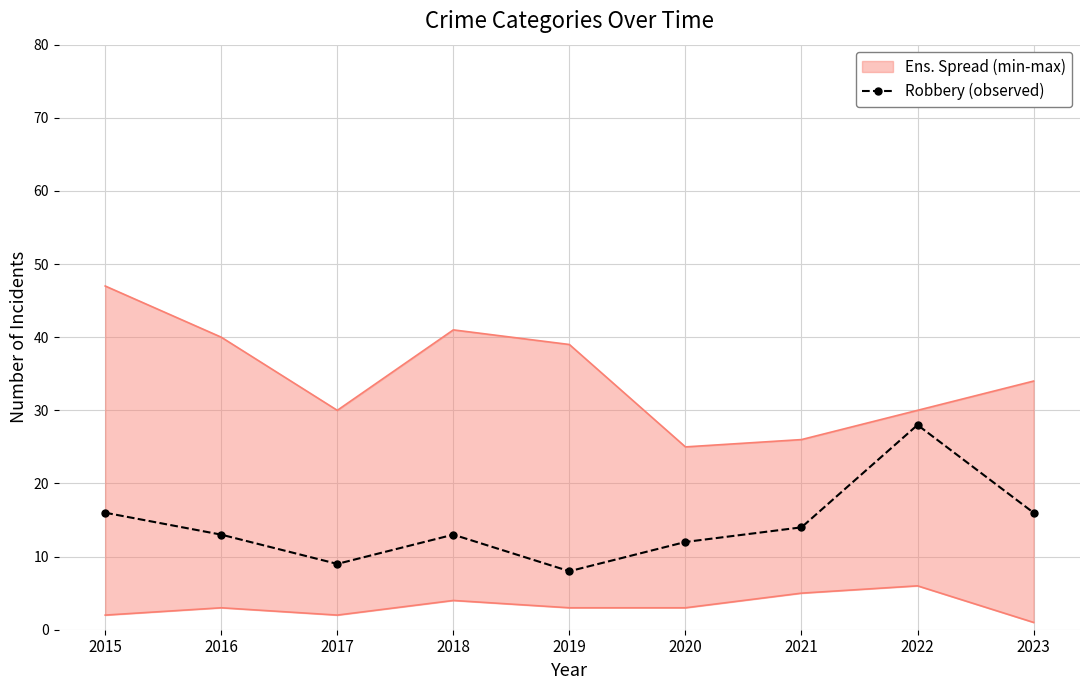

What is the change in value from 2015 to 2016?

-3